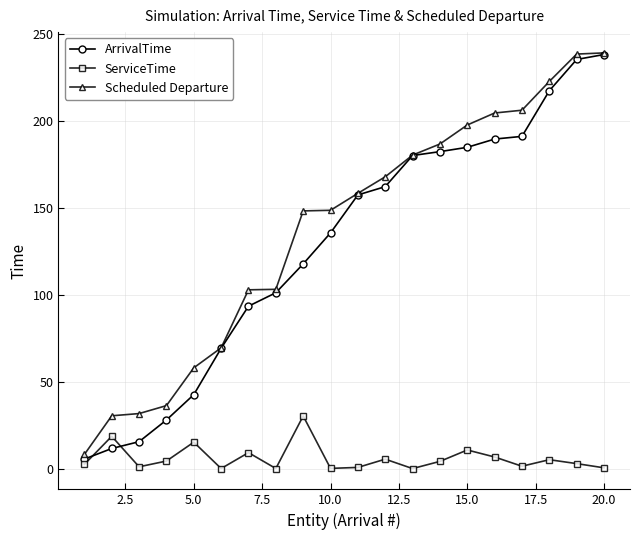

At how many categories does at least one series exceed 210?

3